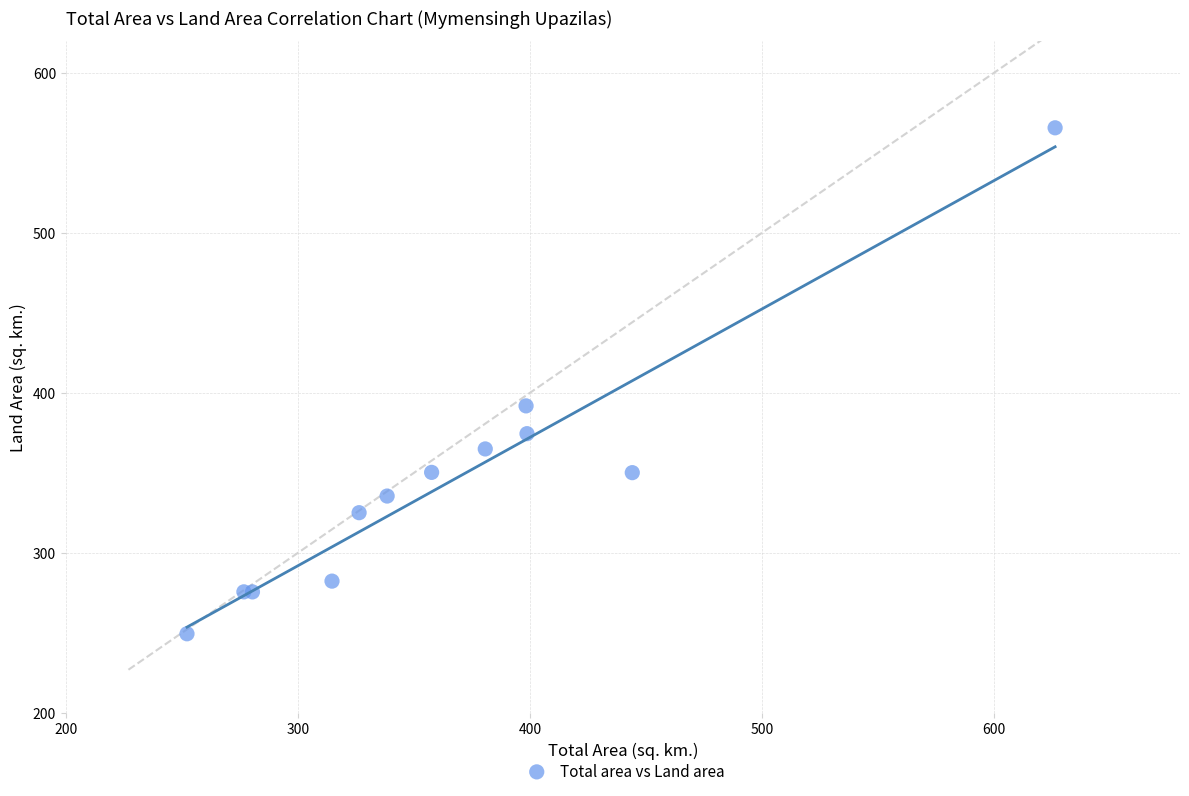

What Y value in the scatter plot is closest to 407?

391.8